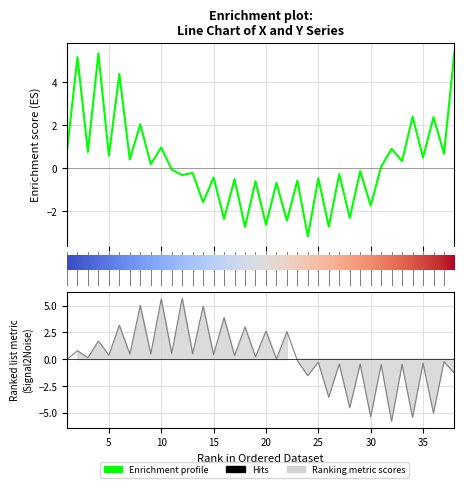

Reading left to right, list all the values displayed in this chart.

X: -0.0	0.8	0.1	1.7	0.4	3.2	0.5	5.0	0.5	5.6	0.5	5.7	0.5	5.0	0.4	3.9	0.3	3.0	0.2	2.6	0.0	2.6	-0.1	-1.6	-0.3	-3.6	-0.5	-4.6	-0.5	-5.4	-0.5	-5.8	-0.5	-5.5	-0.4	-5.1	-0.2	-1.3
Y: 0.8	5.2	0.8	5.3	0.6	4.4	0.4	2.0	0.2	1.0	-0.1	-0.3	-0.2	-1.6	-0.4	-2.3	-0.5	-2.7	-0.6	-2.6	-0.7	-2.4	-0.6	-3.2	-0.5	-2.7	-0.3	-2.3	-0.1	-1.7	0.1	0.9	0.3	2.4	0.5	2.4	0.7	5.4